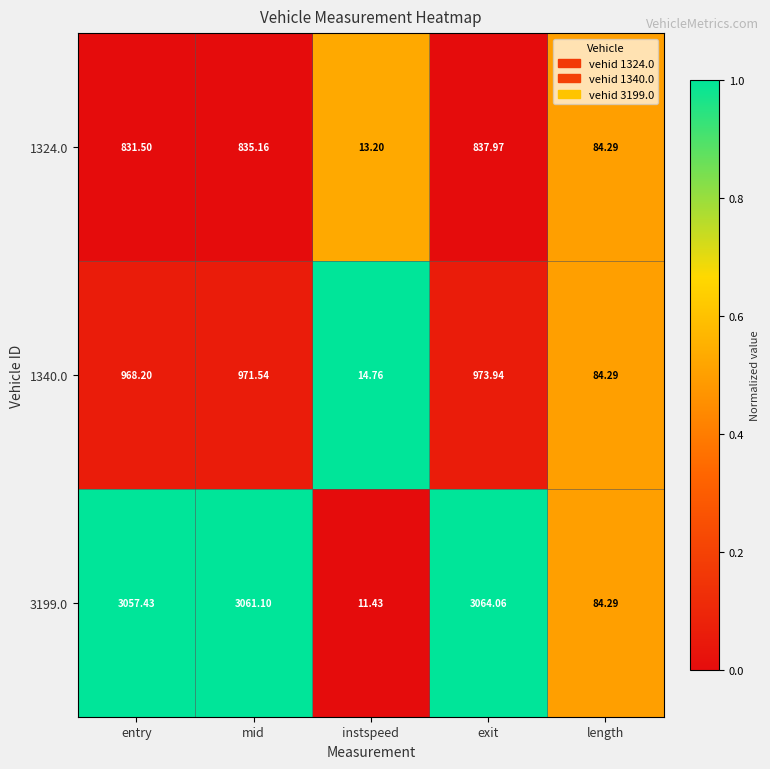

Which series changed the most between entry and length?

3199.0